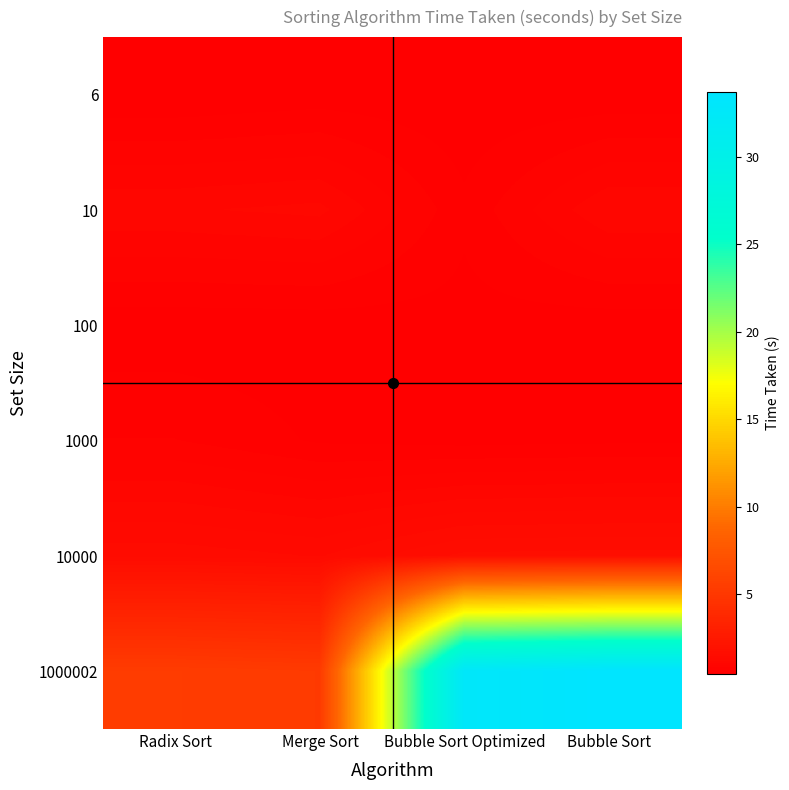

List the series in order of their peak value, lowest first.

6, 100, 1000, 10, 10000, 1000002